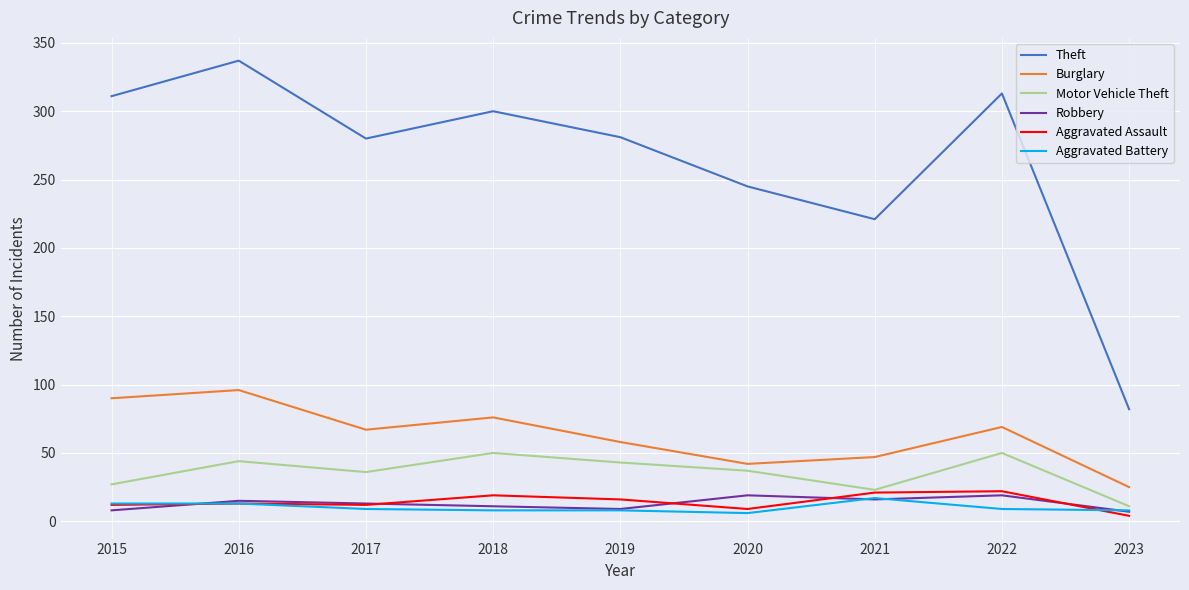

True or false: Aggravated Assault and Theft cross at least once.

False